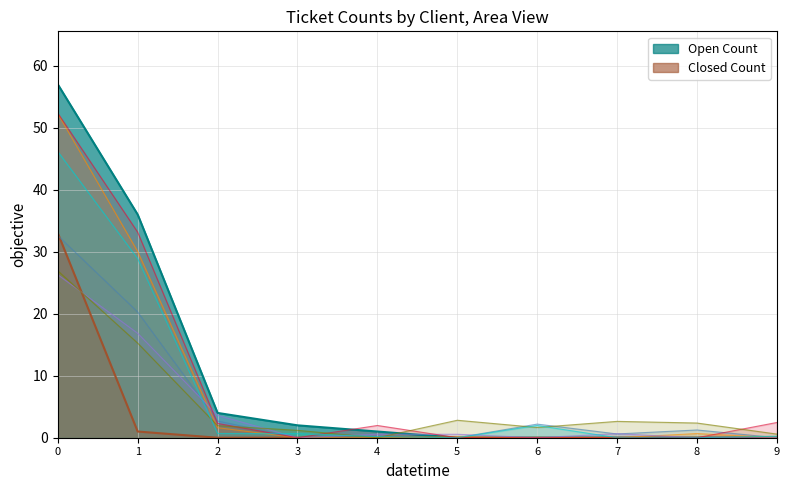

What is the highest value of the Closed Count series?

33